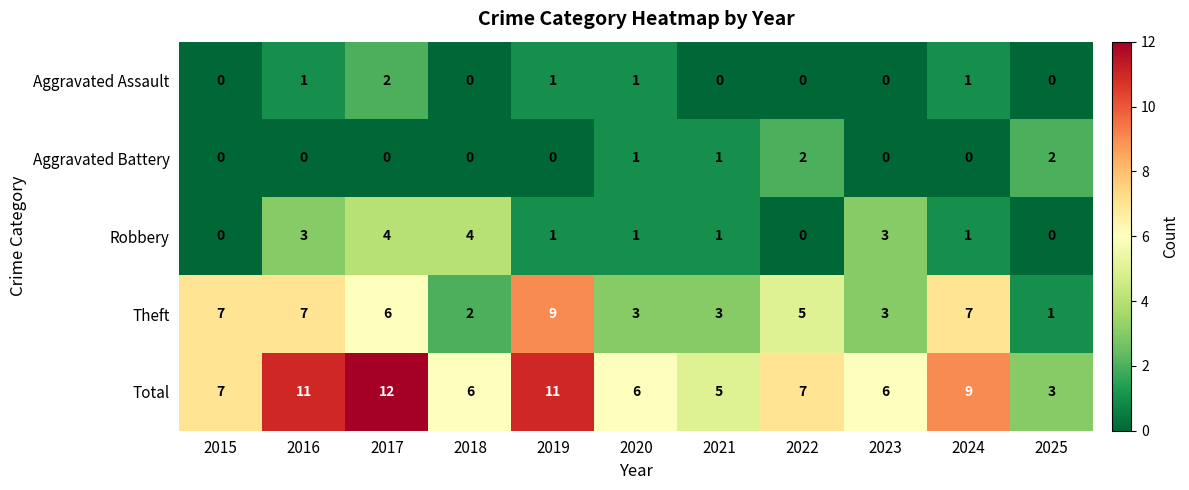

How many Aggravated Assault values are between 0 and 1?

10